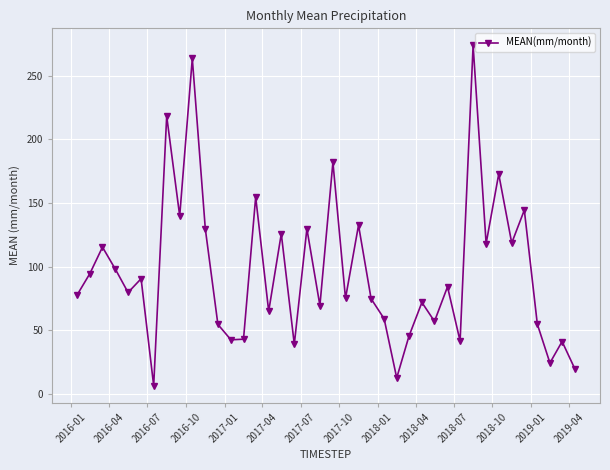

What is the greatest value displayed?

273.9